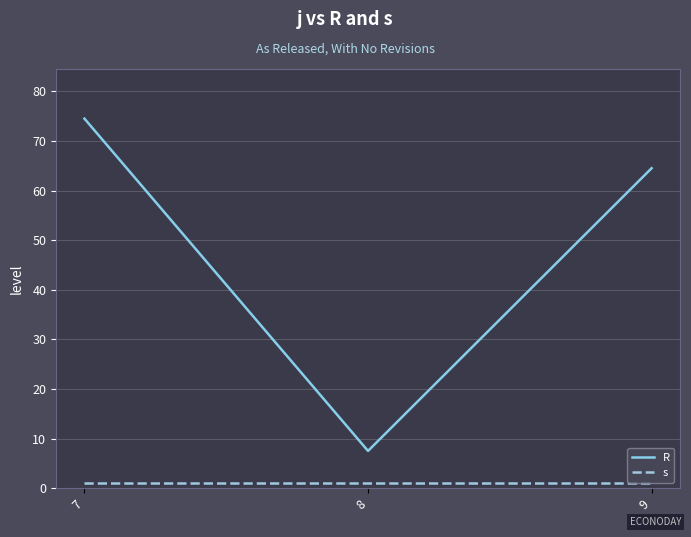

The R series shows 74.5 at 7. True or false?

True